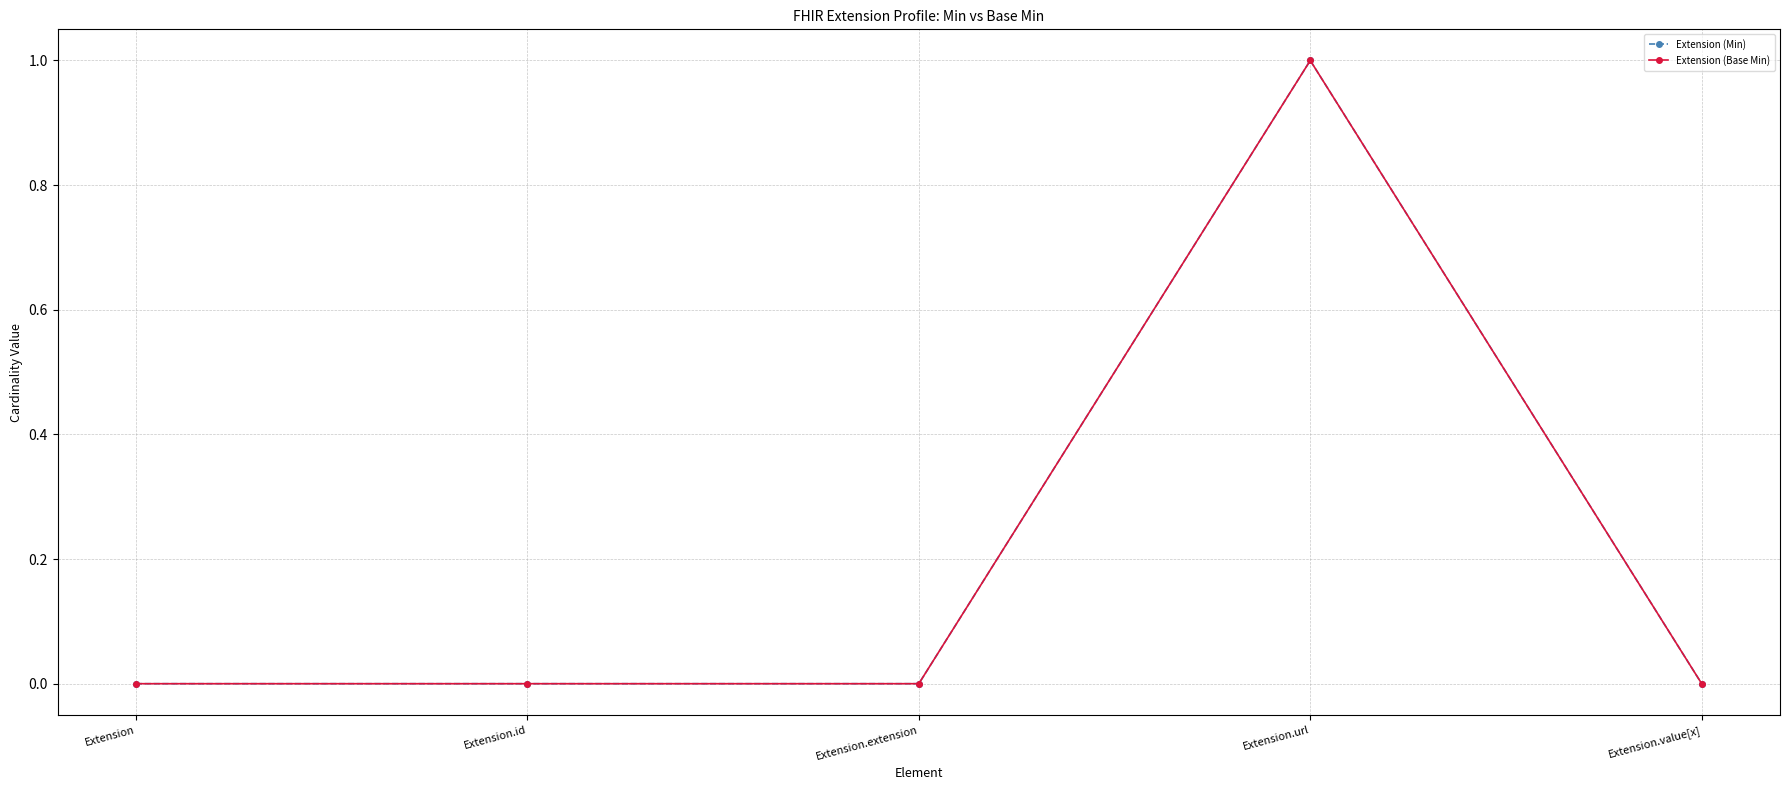

What is the greatest value displayed?

1